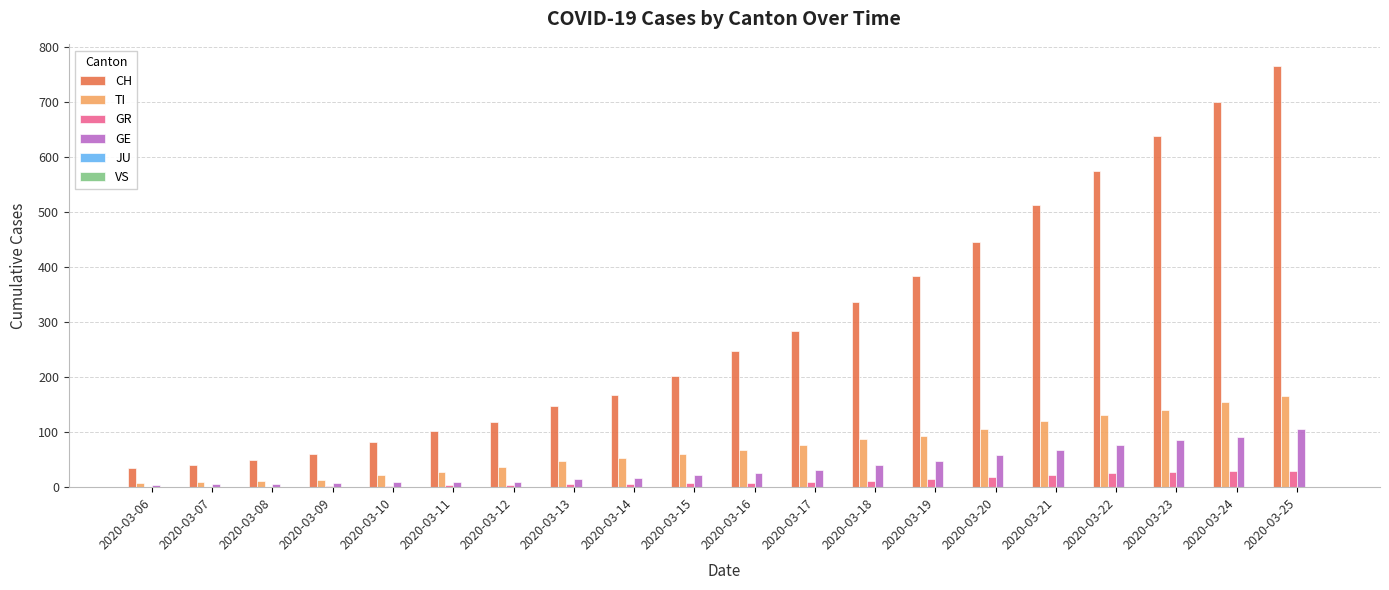

Which series has the largest total across all categories?

CH